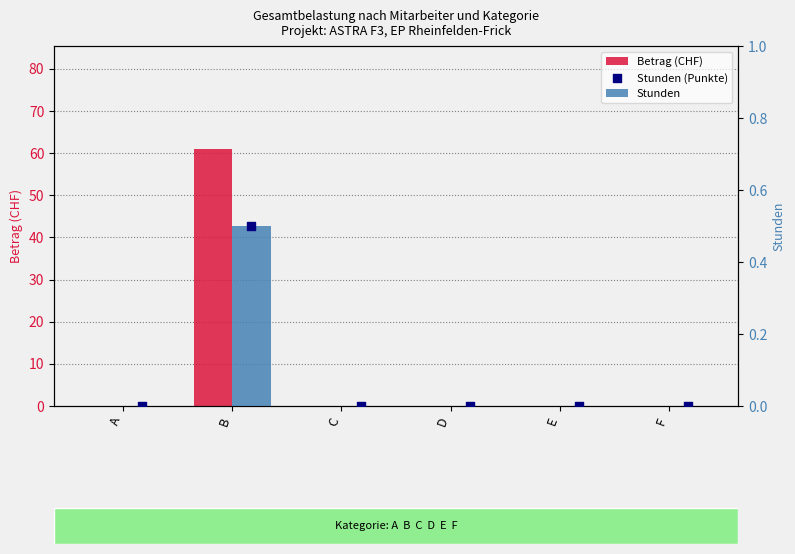

Which series reaches the minimum Y coordinate?

Betrag (CHF)